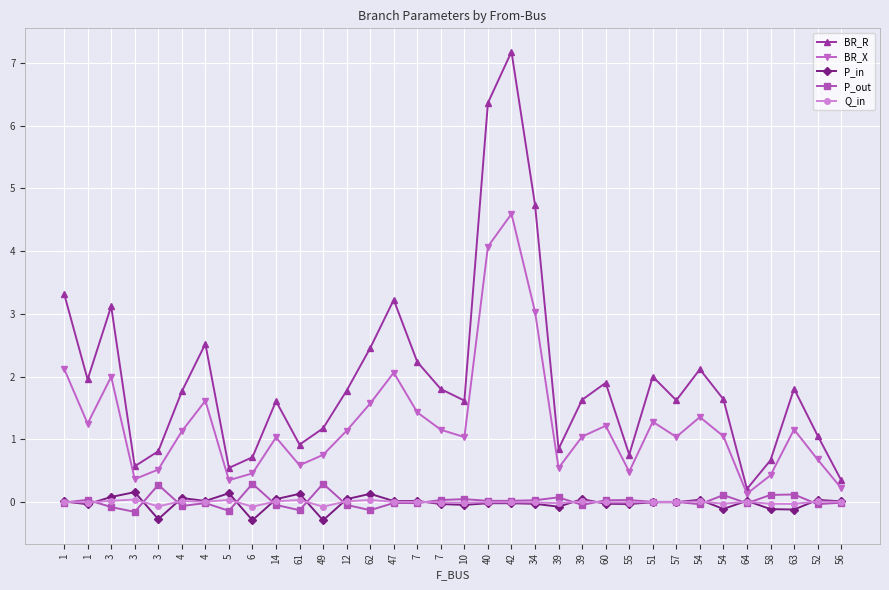

At which category is the sum across all series the highest?

42